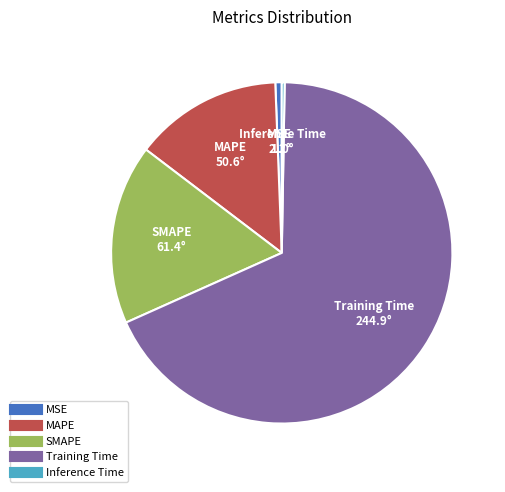

The SMAPE slice represents 17% of the pie. True or false?

True